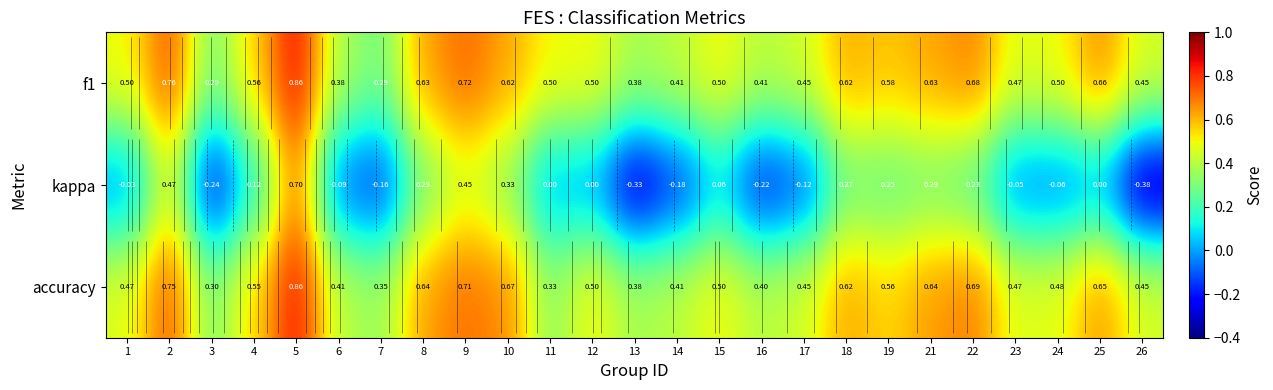

Which series has the largest total across all categories?

f1